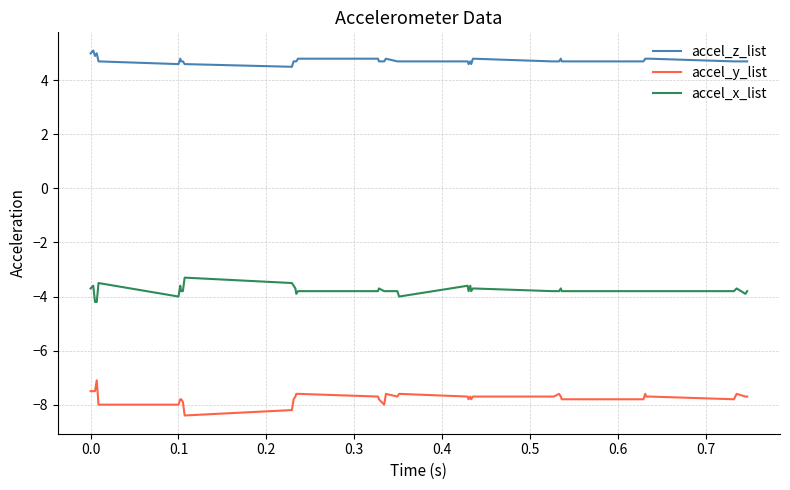

Rank the series by their average value, from highest to lowest.

accel_z_list, accel_x_list, accel_y_list